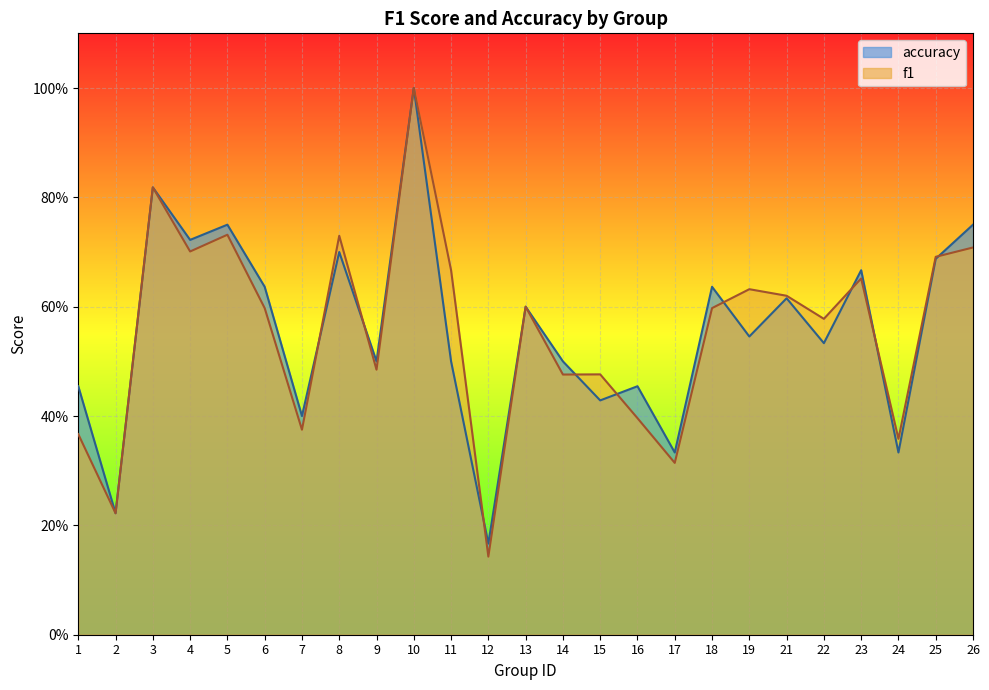

Does the chart display data point markers on the line(s)?

No